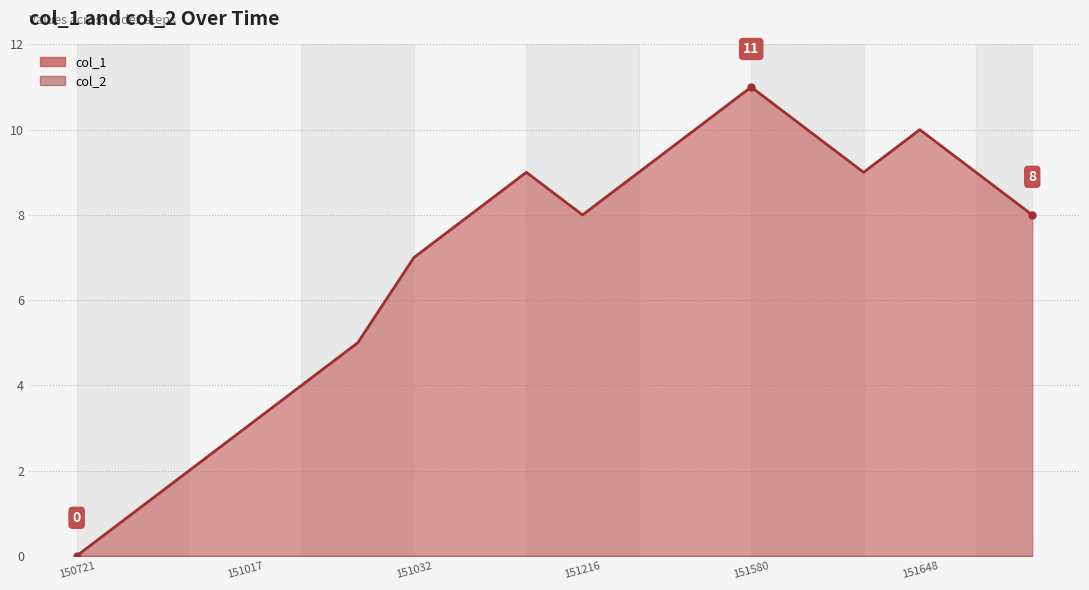

What is the average value?

7